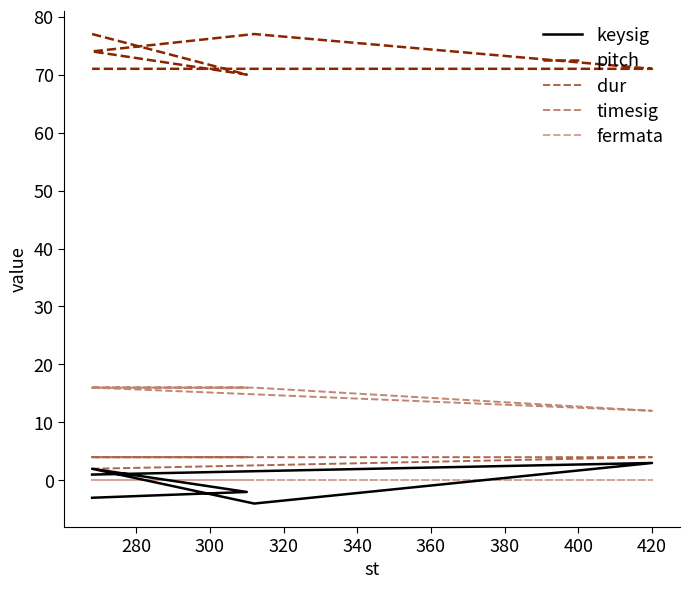

Count the dur values in the range 4 to 5.

5